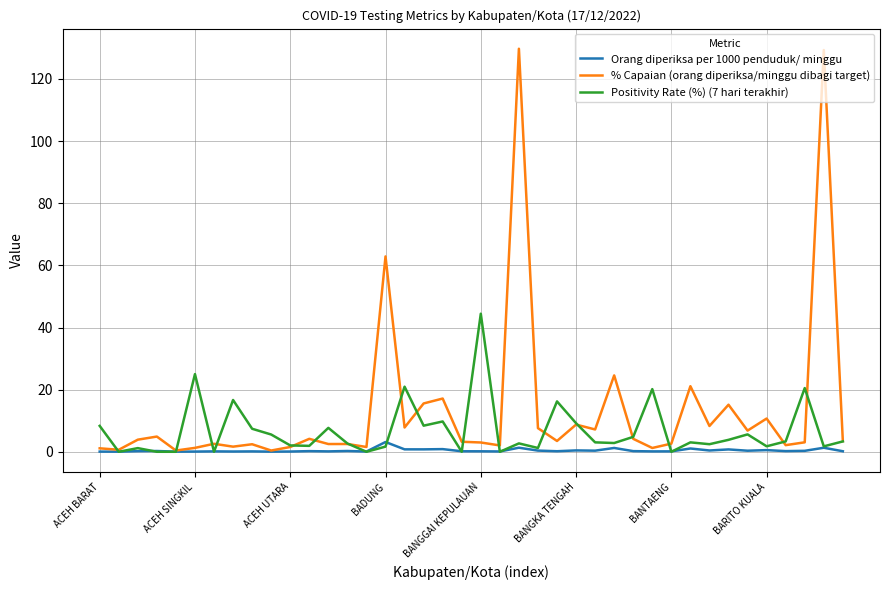

At how many categories does at least one series exceed 59?

3